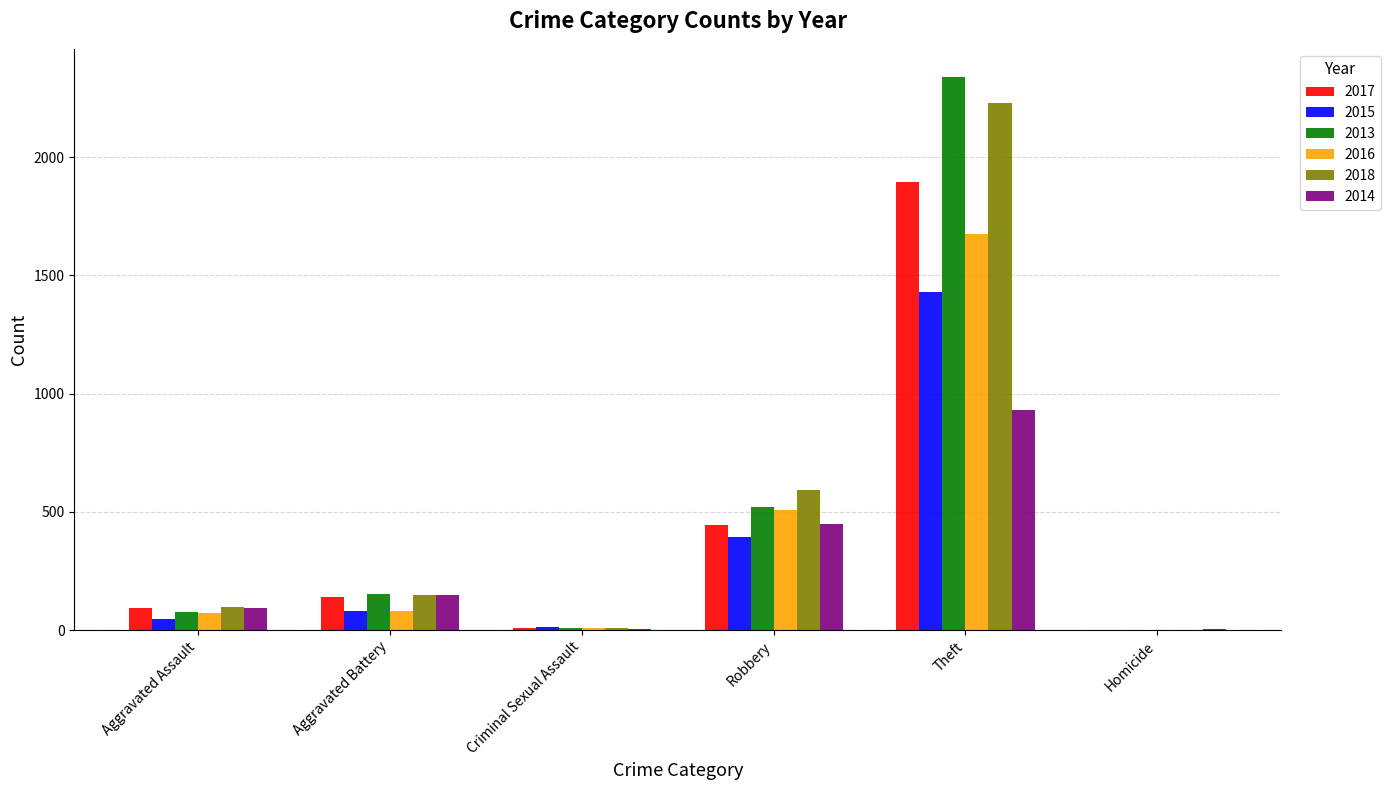

How many positive values does the 2015 series have?

5